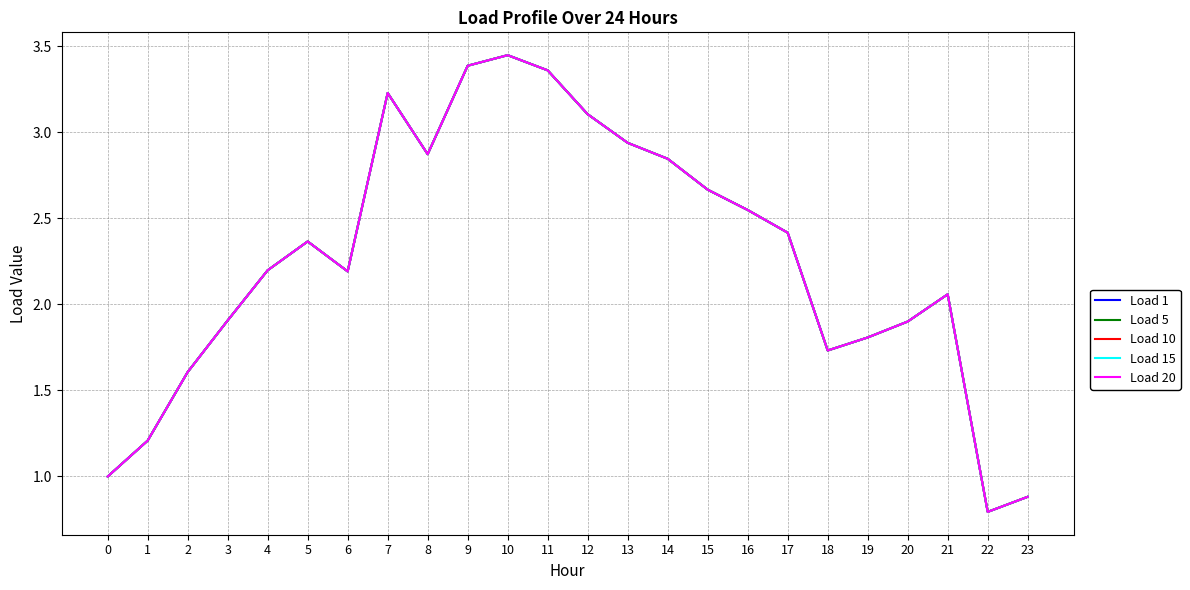

Reading left to right, list all the values displayed in this chart.

Load 1: 0=1.0	1=1.2	2=1.6	3=1.9	4=2.2	5=2.4	6=2.2	7=3.2	8=2.9	9=3.4	10=3.4	11=3.4	12=3.1	13=2.9	14=2.8	15=2.7	16=2.5	17=2.4	18=1.7	19=1.8	20=1.9	21=2.1	22=0.8	23=0.9
Load 5: 0=1.0	1=1.2	2=1.6	3=1.9	4=2.2	5=2.4	6=2.2	7=3.2	8=2.9	9=3.4	10=3.4	11=3.4	12=3.1	13=2.9	14=2.8	15=2.7	16=2.5	17=2.4	18=1.7	19=1.8	20=1.9	21=2.1	22=0.8	23=0.9
Load 10: 0=1.0	1=1.2	2=1.6	3=1.9	4=2.2	5=2.4	6=2.2	7=3.2	8=2.9	9=3.4	10=3.4	11=3.4	12=3.1	13=2.9	14=2.8	15=2.7	16=2.5	17=2.4	18=1.7	19=1.8	20=1.9	21=2.1	22=0.8	23=0.9
Load 15: 0=1.0	1=1.2	2=1.6	3=1.9	4=2.2	5=2.4	6=2.2	7=3.2	8=2.9	9=3.4	10=3.4	11=3.4	12=3.1	13=2.9	14=2.8	15=2.7	16=2.5	17=2.4	18=1.7	19=1.8	20=1.9	21=2.1	22=0.8	23=0.9
Load 20: 0=1.0	1=1.2	2=1.6	3=1.9	4=2.2	5=2.4	6=2.2	7=3.2	8=2.9	9=3.4	10=3.4	11=3.4	12=3.1	13=2.9	14=2.8	15=2.7	16=2.5	17=2.4	18=1.7	19=1.8	20=1.9	21=2.1	22=0.8	23=0.9